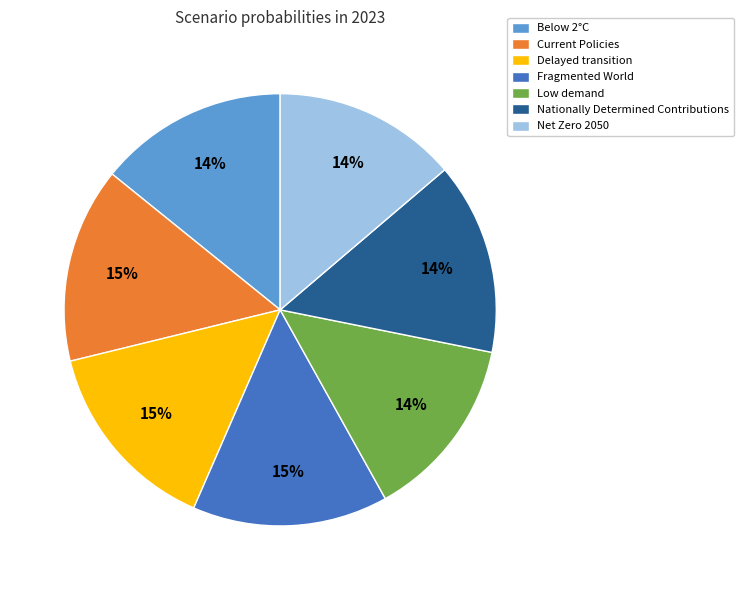

How many segments does this pie chart have?

7